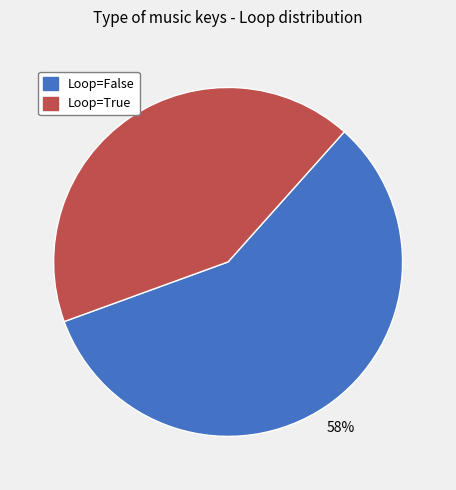

To the nearest percent, what is the average slice percentage?

50%